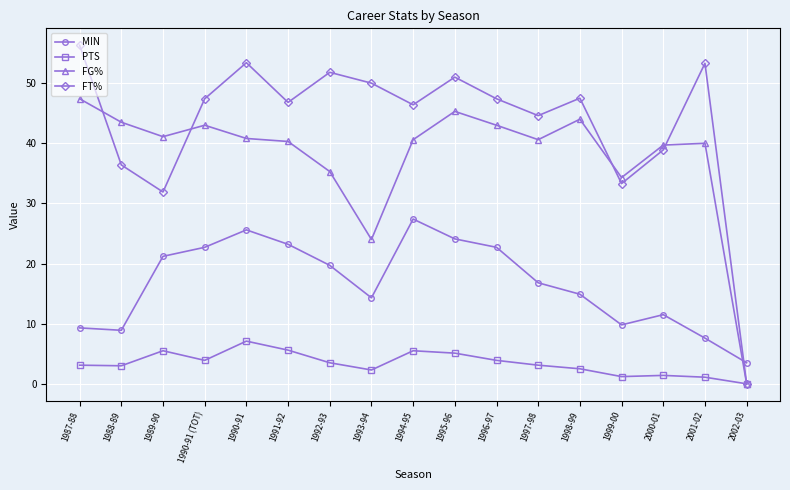

What position from the right is 1987-88?

17